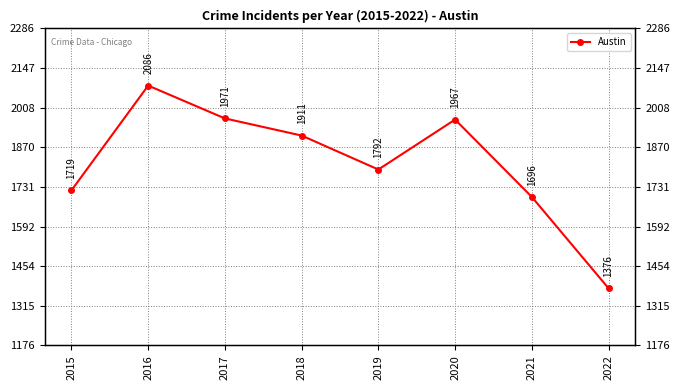

How many lines are shown in the chart?

1